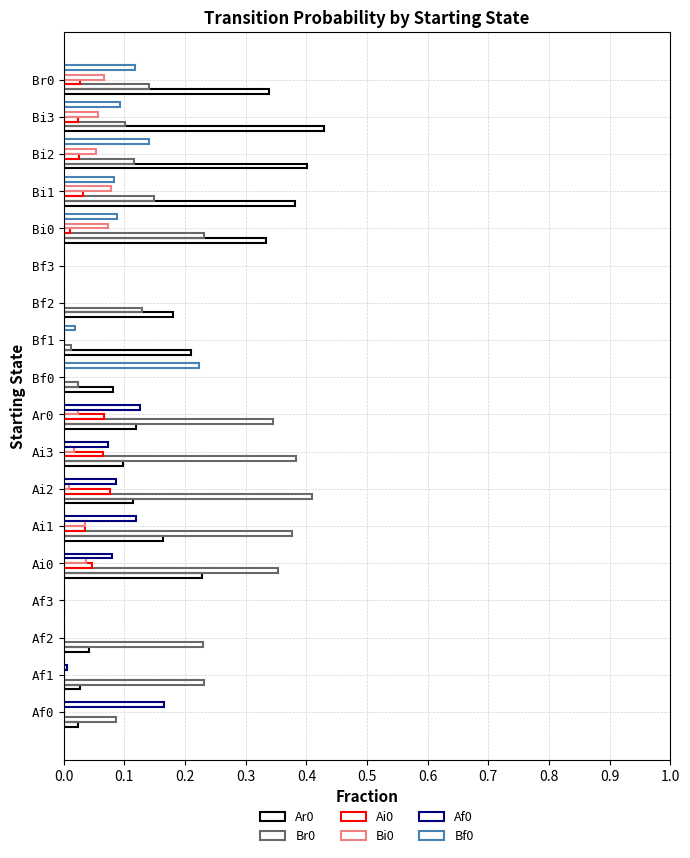

At how many categories does at least one series exceed 0?

16